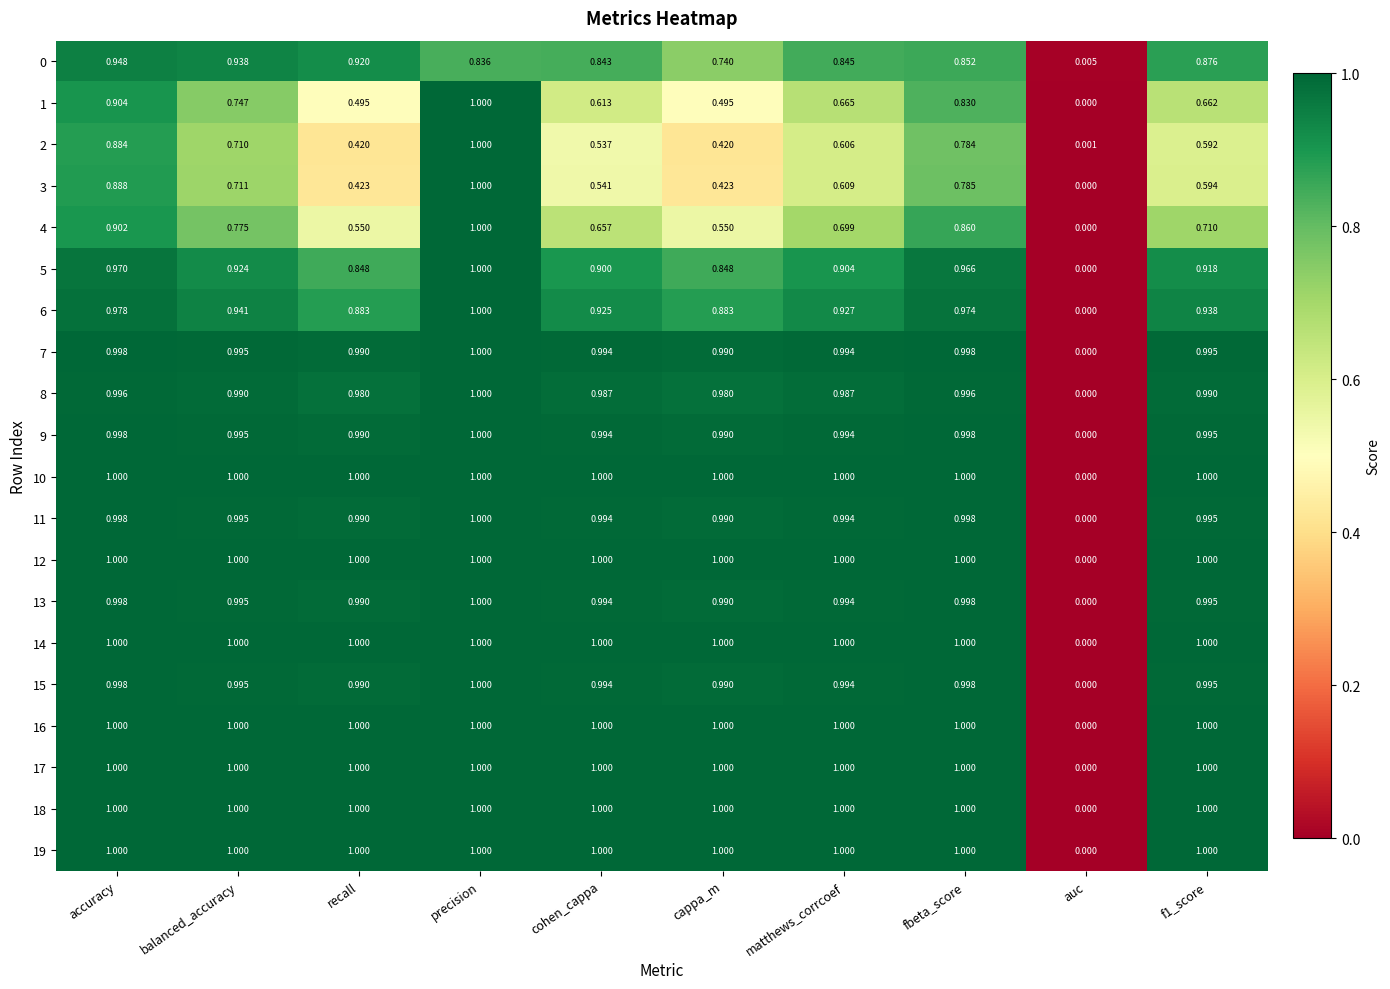

At how many categories does at least one series exceed 0?

10